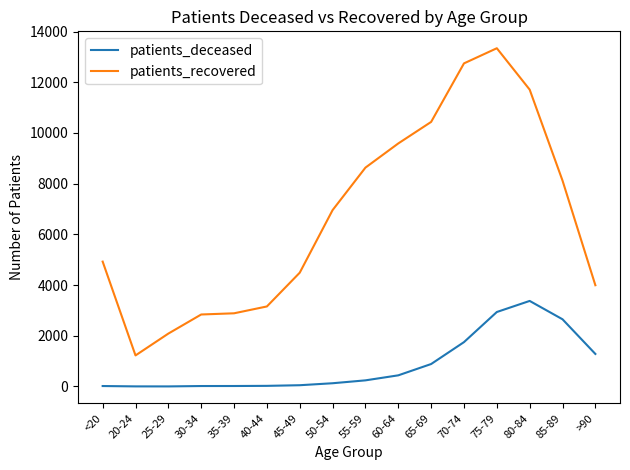

Where is patients_recovered nearest to the value 7283?

50-54